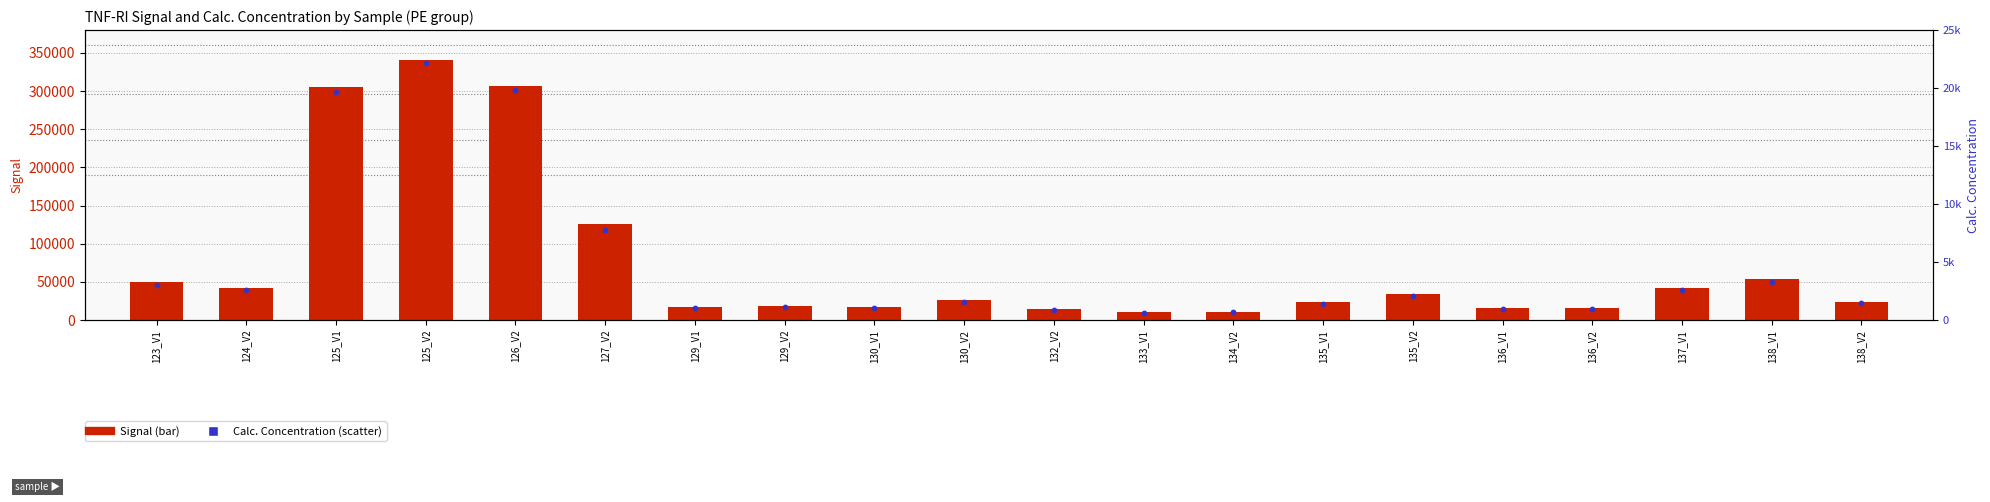

Which series has the widest spread of Y values?

Signal